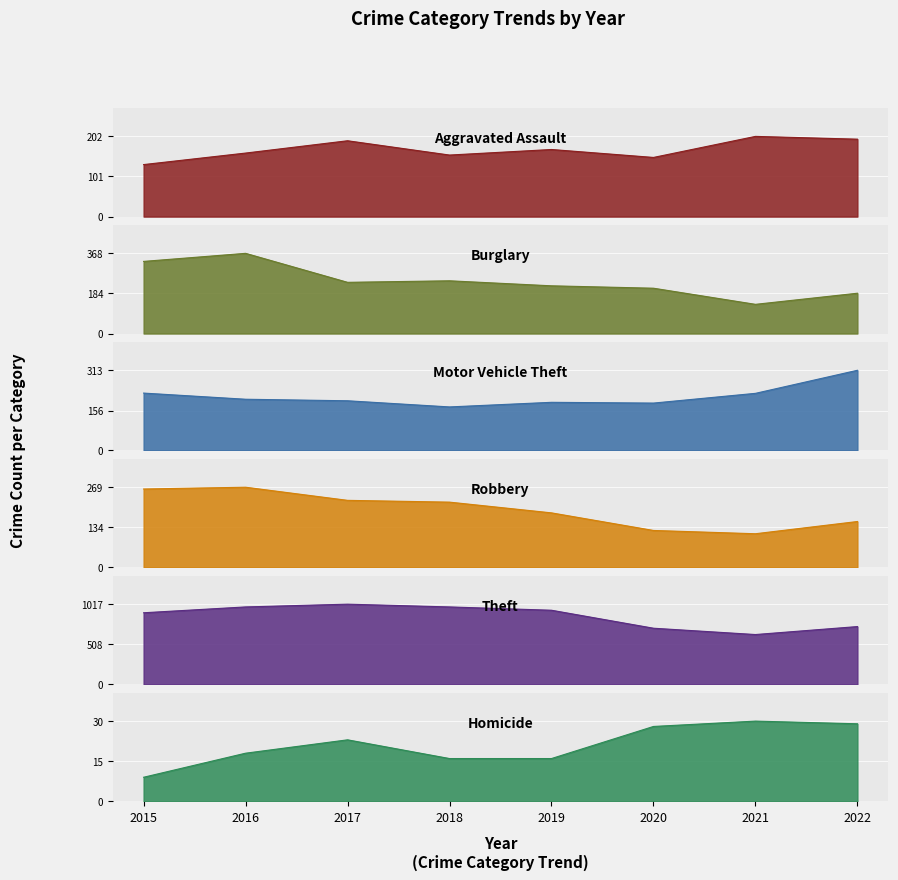

Which label corresponds to the smallest value in the chart?

2015